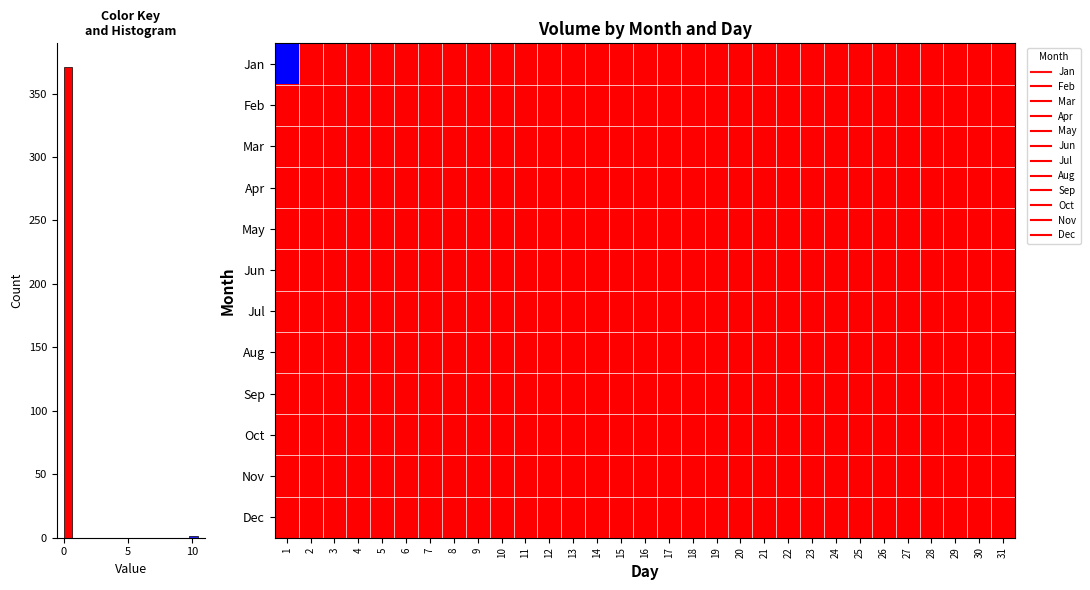

Which series has the largest range (max minus min)?

Jan